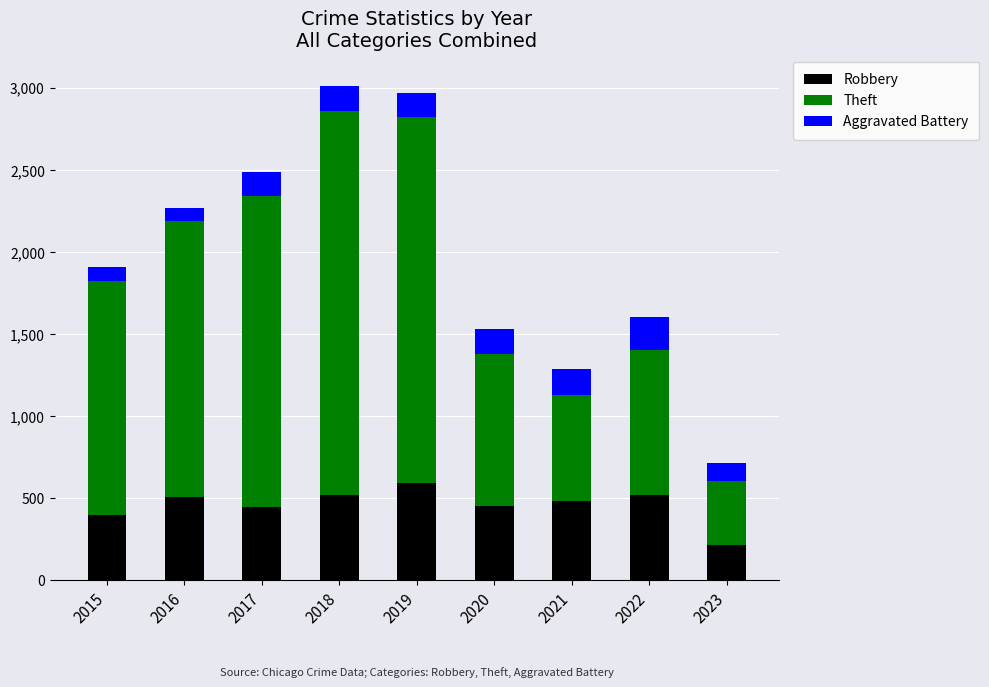

What is the lowest value of the Robbery series?

218